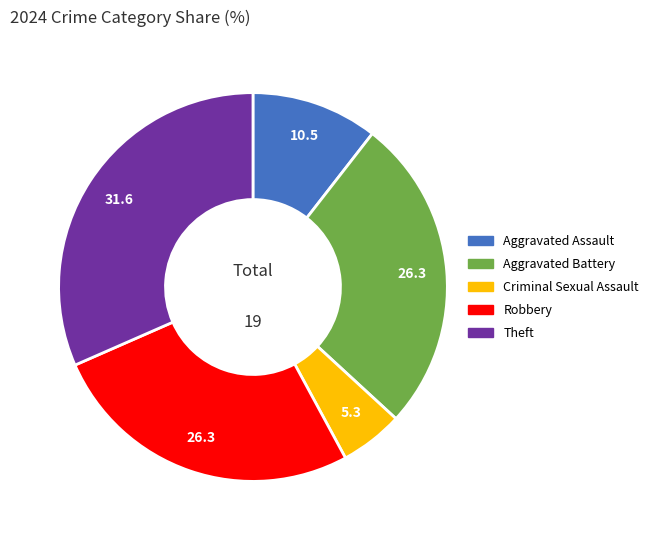

Count the number of slices in the pie.

5